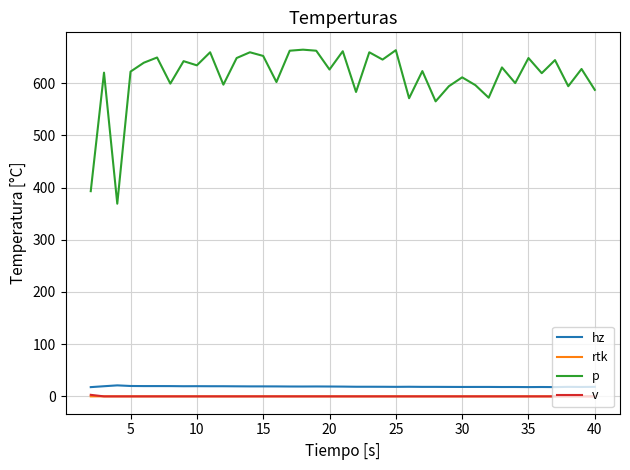

True or false: rtk and hz cross at least once.

False